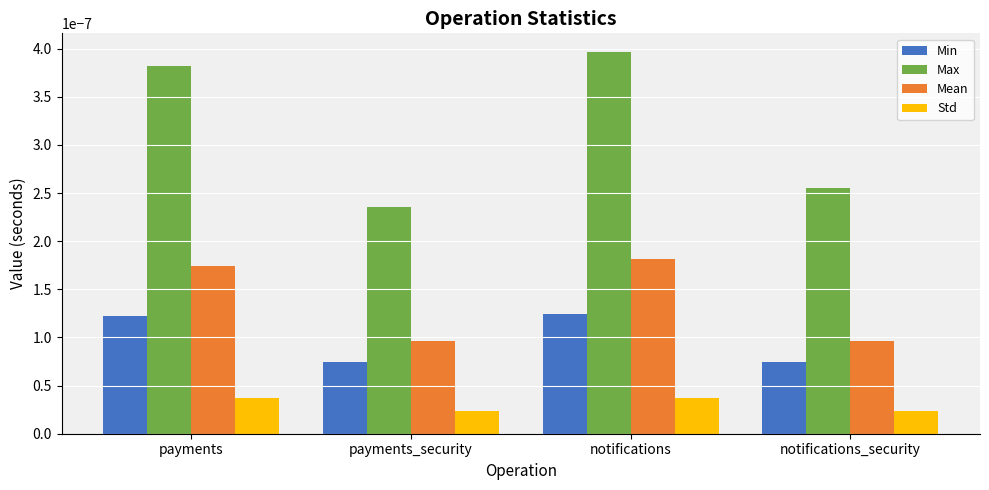

Is the value of Min at payments greater than the value of Max at notifications?

No